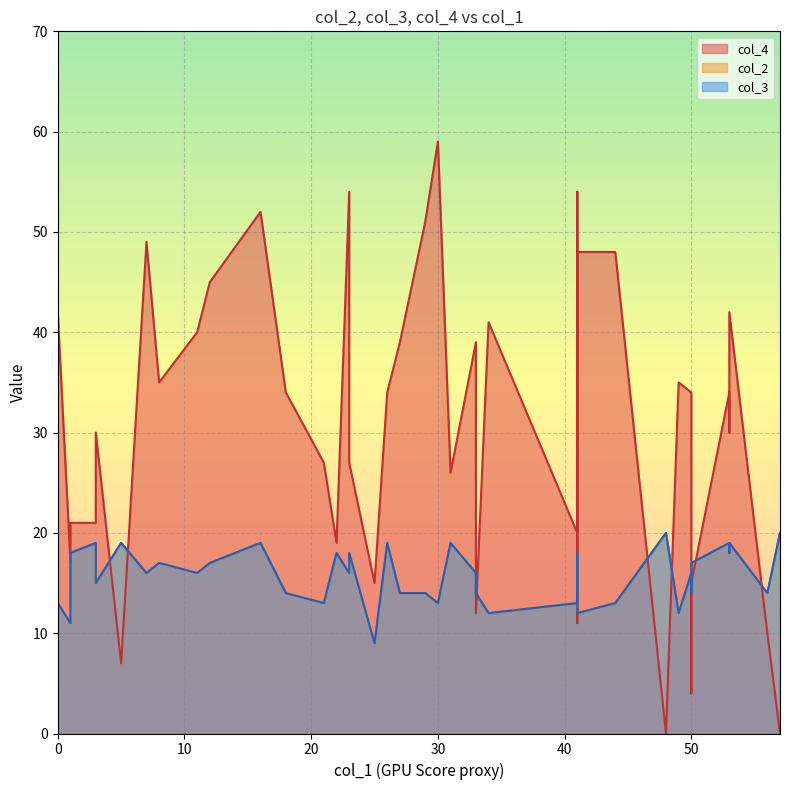

What is the difference between the maximum and minimum values in the col_2 series?

11